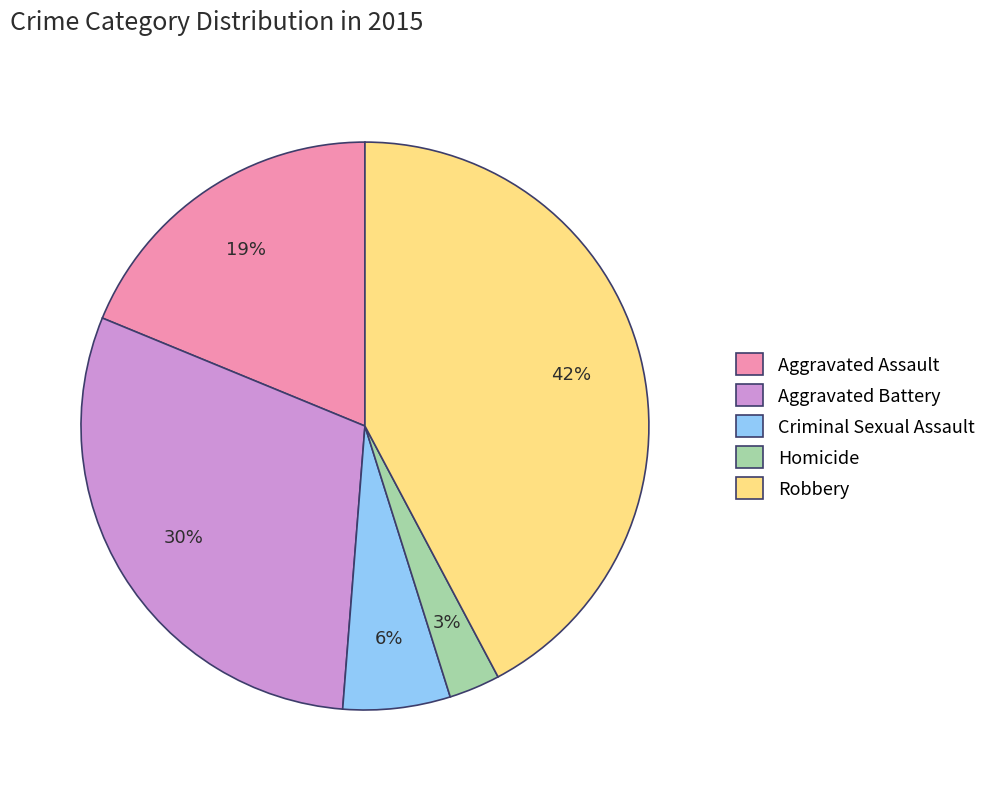

Does any single category account for the majority?

No